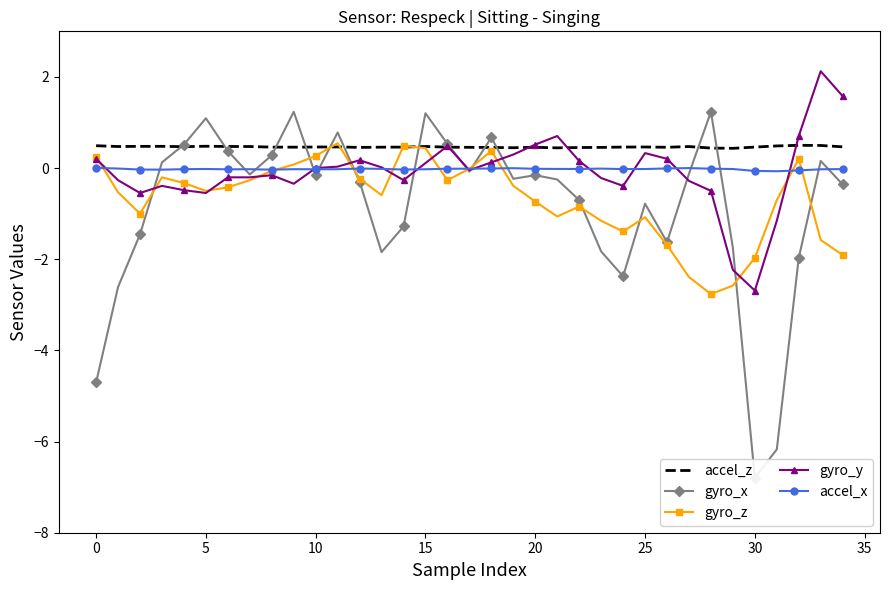

True or false: accel_x and gyro_y intersect in this chart.

True